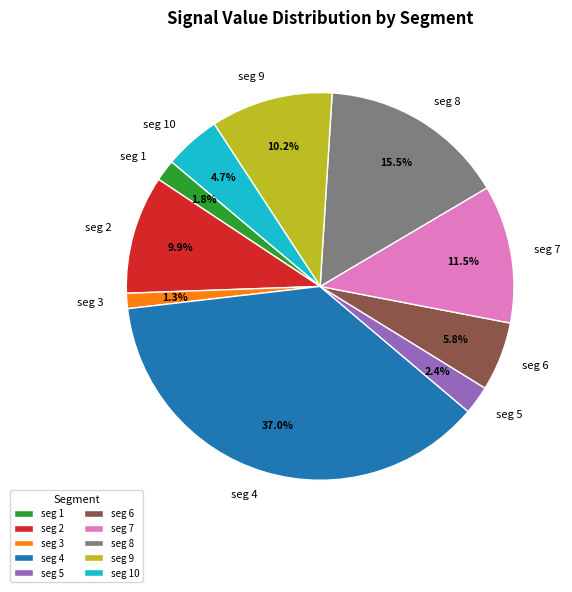

Does seg 3 account for over 50% of the chart?

No